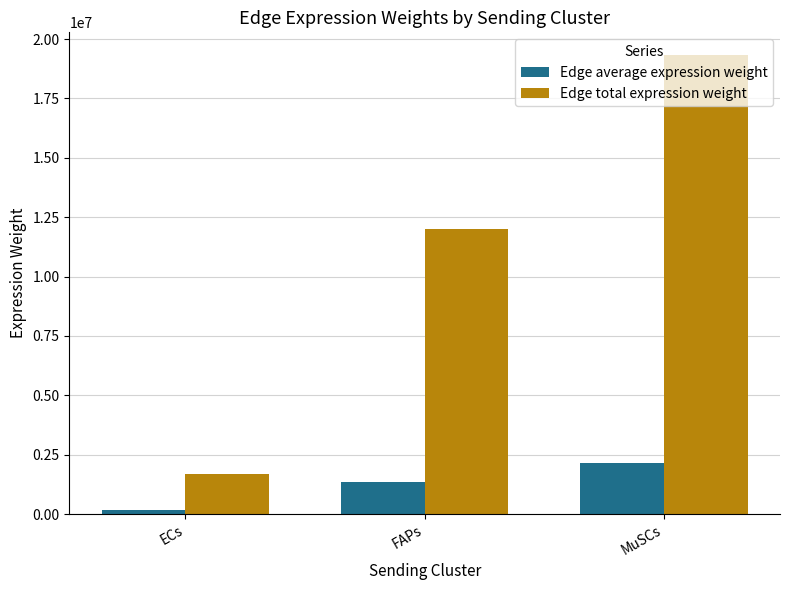

What is the maximum value shown in the chart?

19319953.9